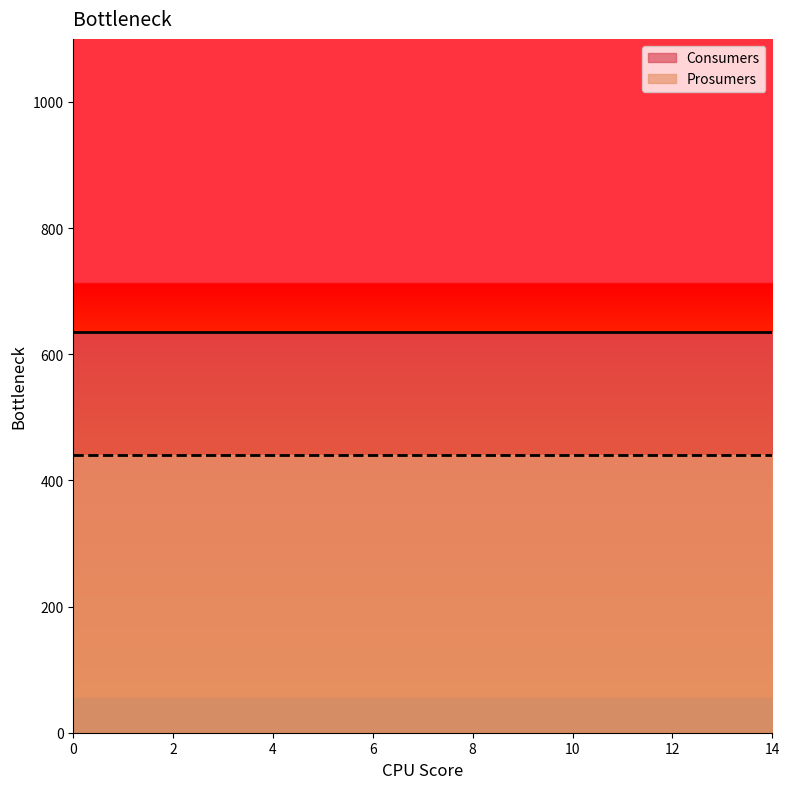

What is the maximum value shown in the chart?

635